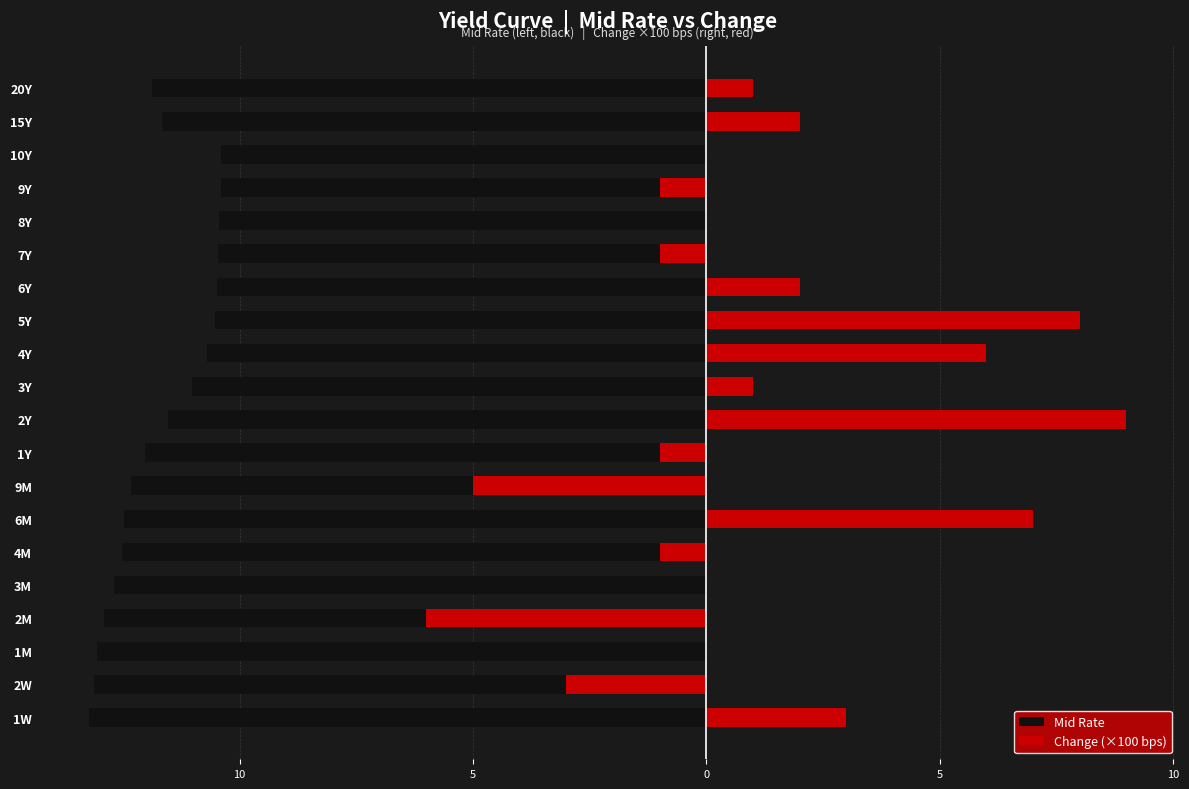

How many groups of bars are there?

20